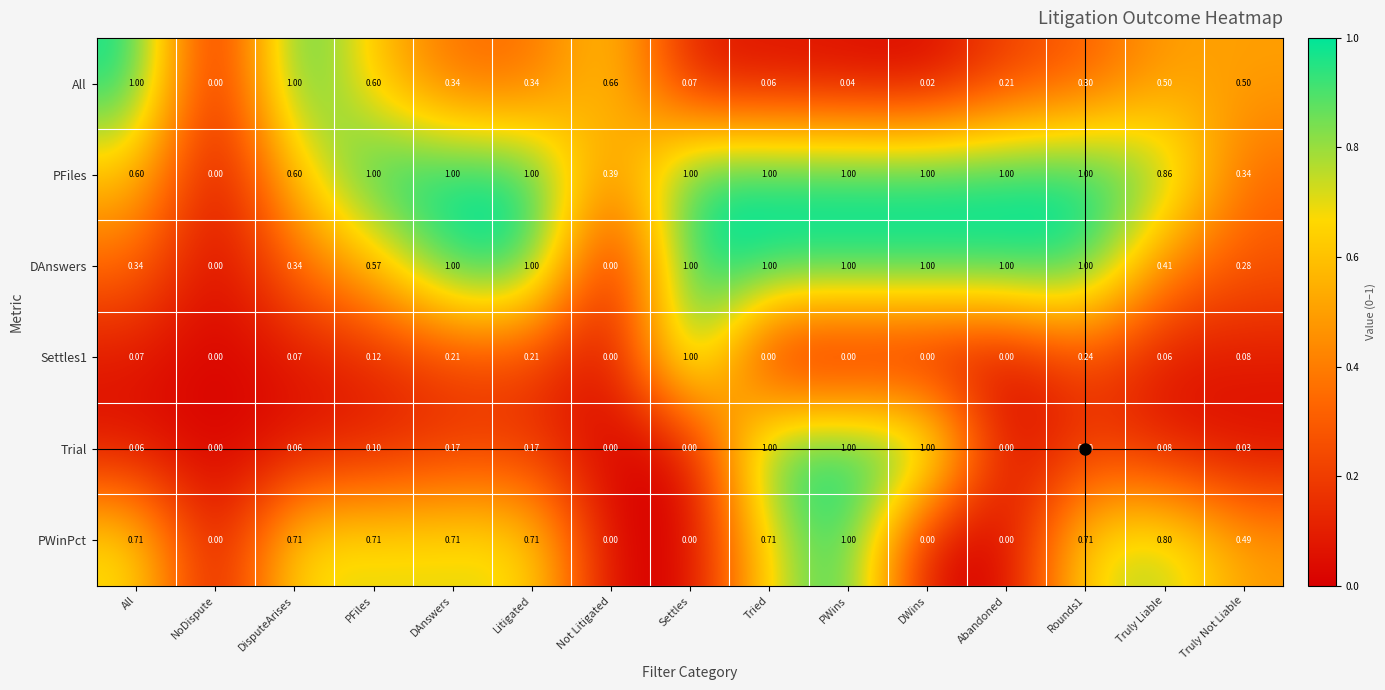

Which series has the largest total across all categories?

PFiles